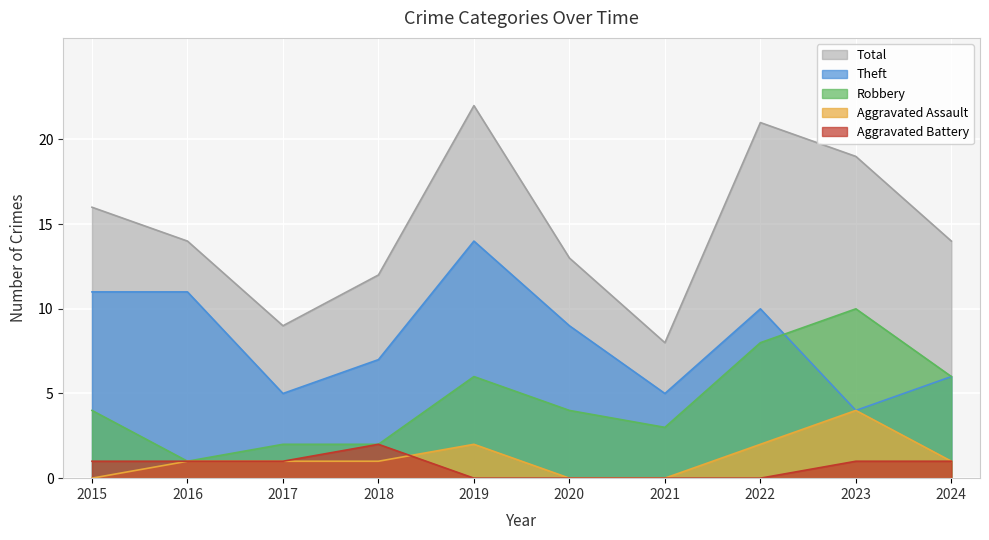

True or false: Theft has more than 2 points higher than both neighbors.

False